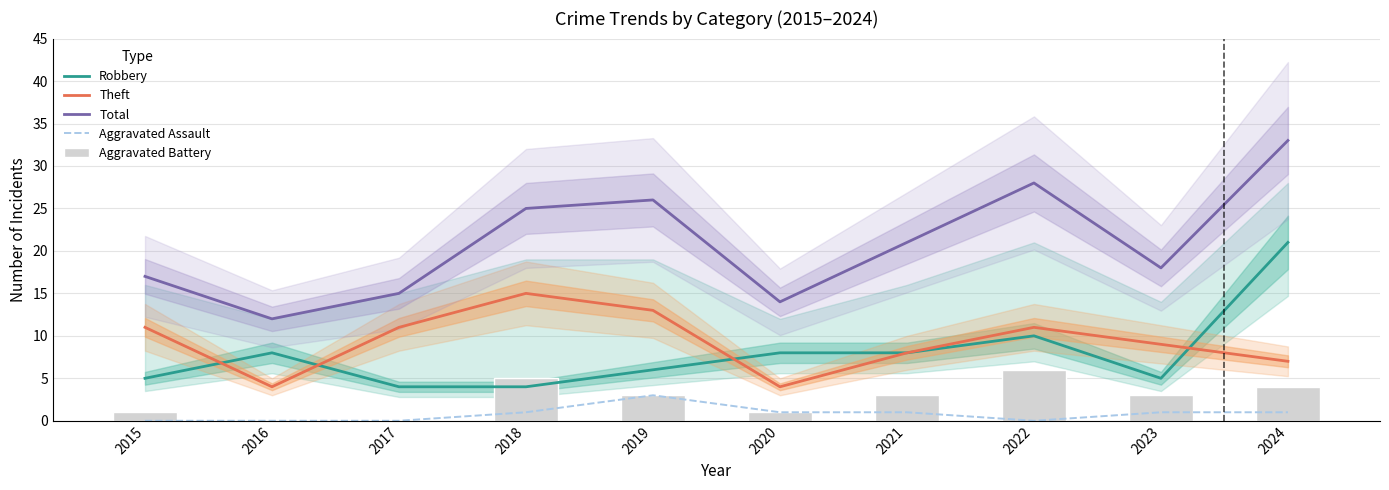

What is the total value across all series at 2016?

24